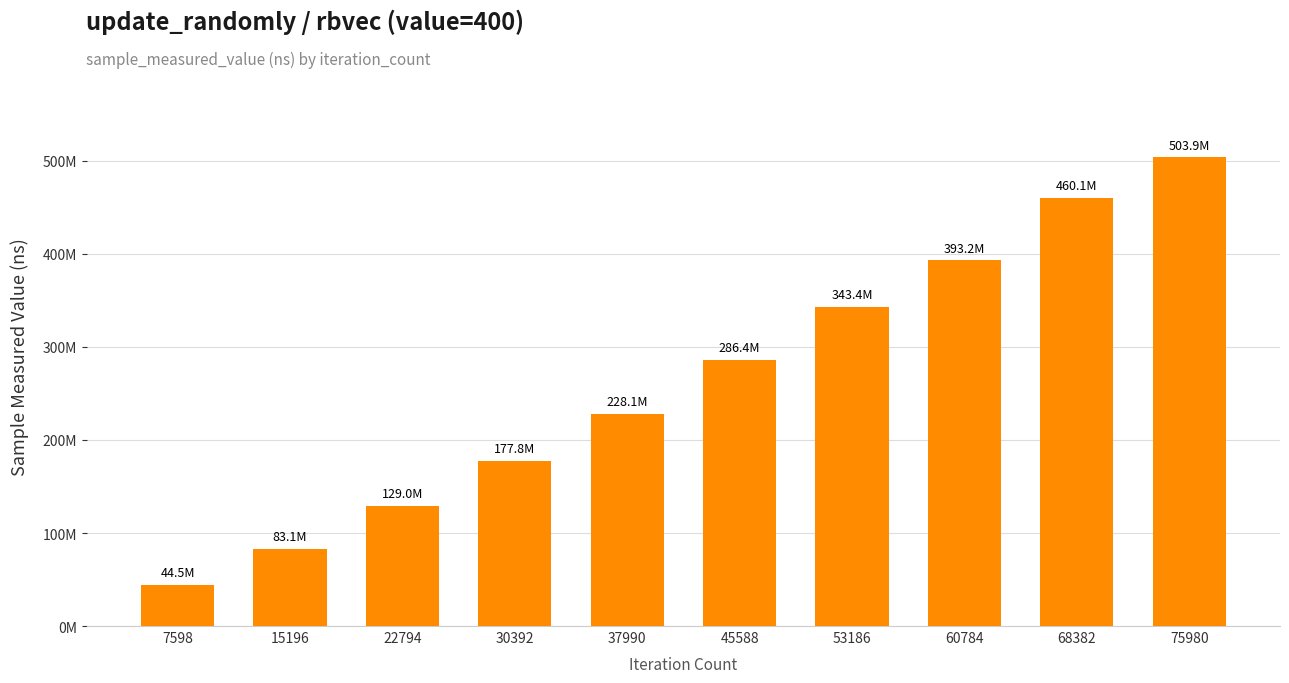

What is the approximate value at 68382?

460051159